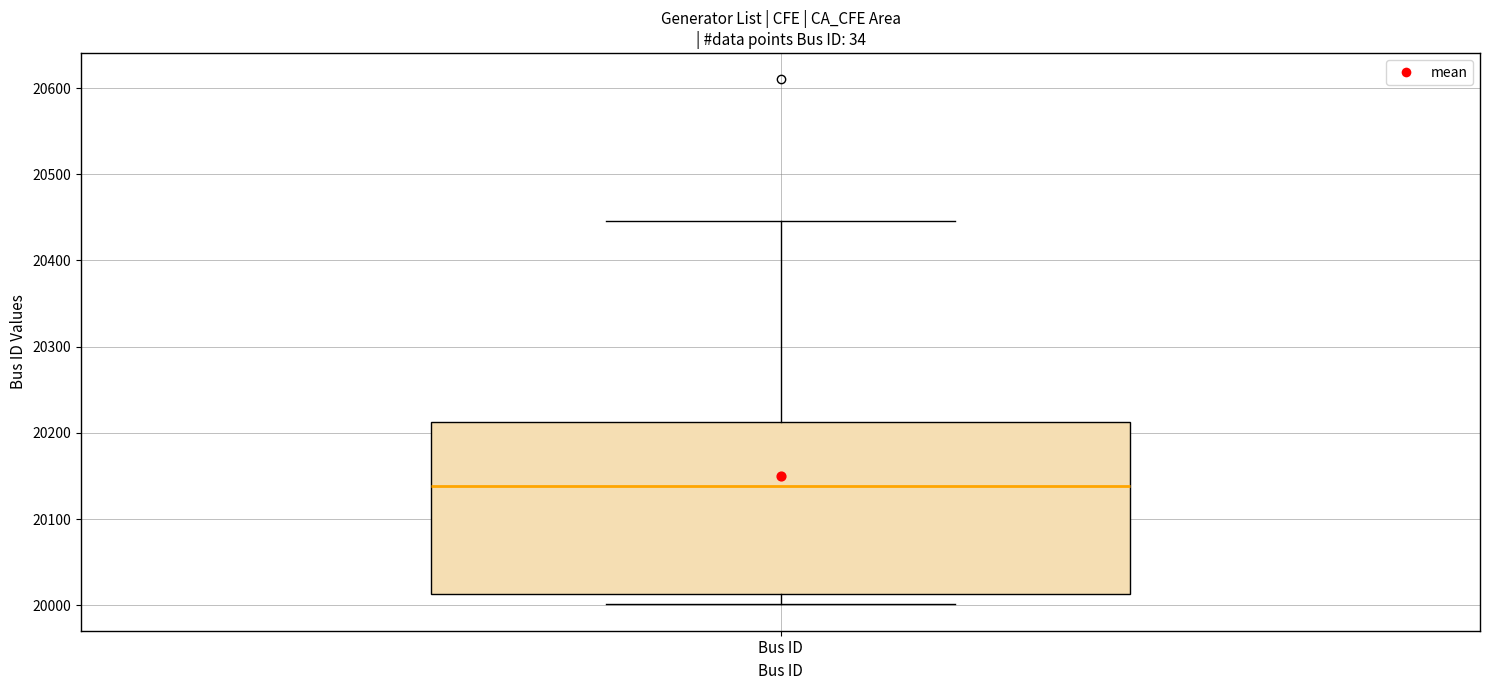

Where does the median line of the box for Bus ID sit on the y-axis? The values are not printed on the chart, so give them approximately, as read against the axis.

20140